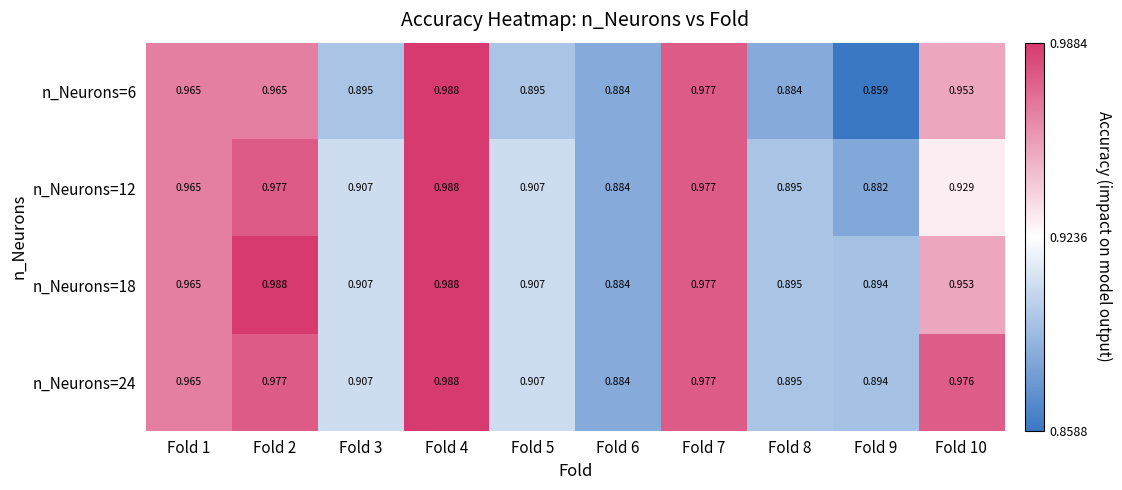

Is the value of n_Neurons=6 at Fold 2 greater than the value of n_Neurons=12 at Fold 10?

Yes